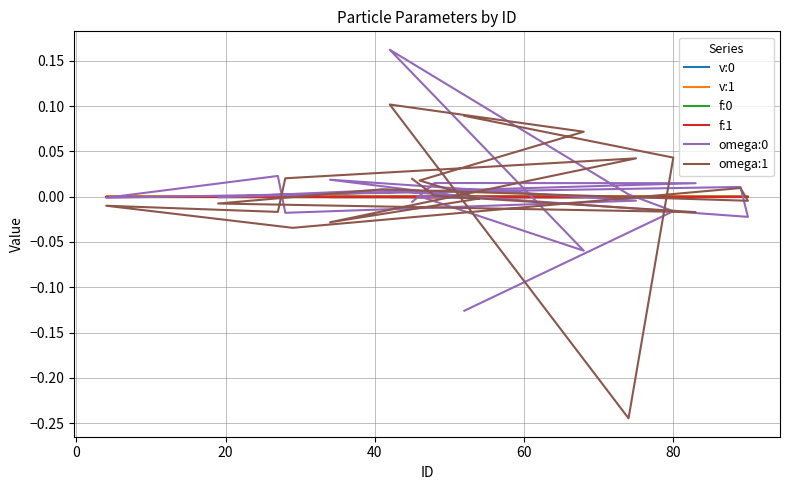

What is the maximum value shown in the chart?

0.2